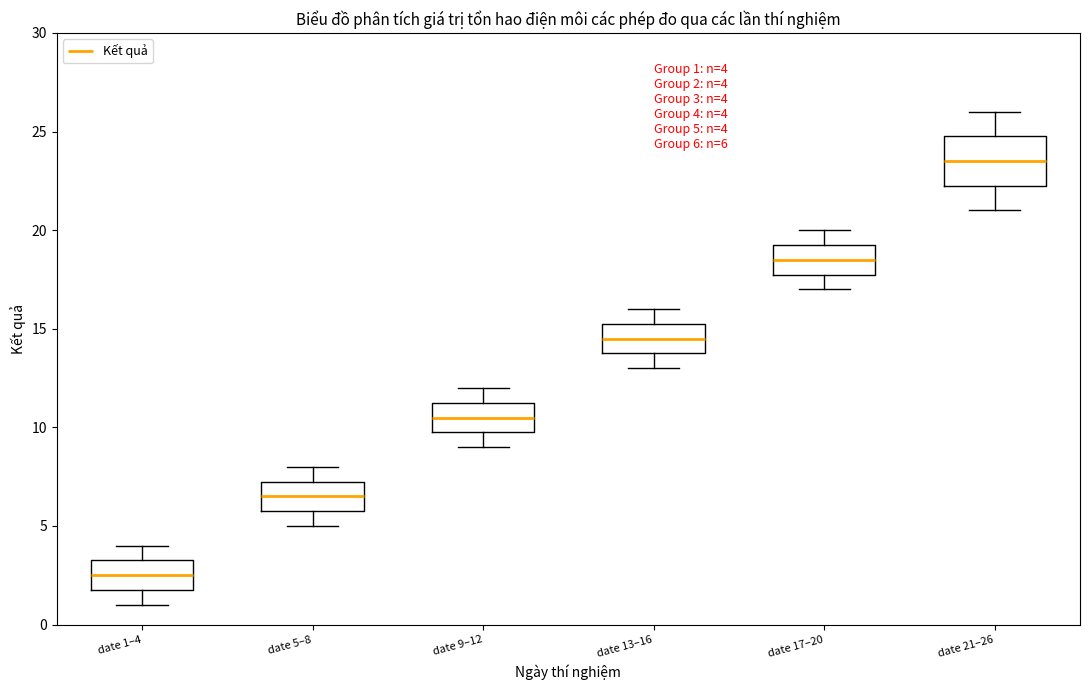

Comparing the boxes themselves (not the whiskers), which one is the tallest?

date 21–26